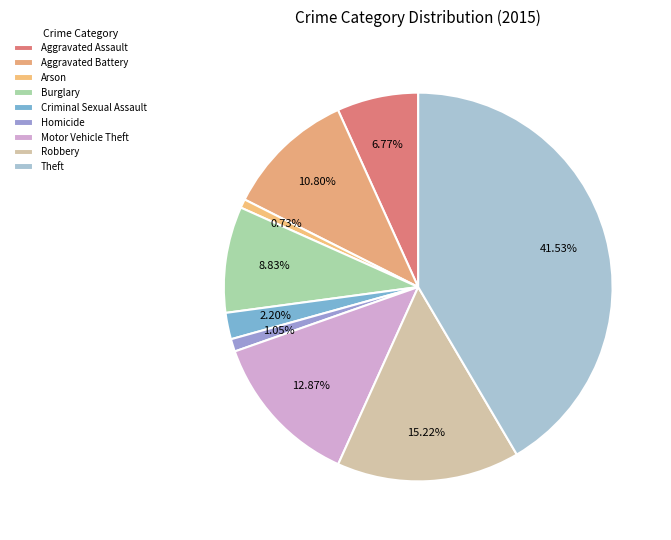

How many slices are in this pie chart?

9